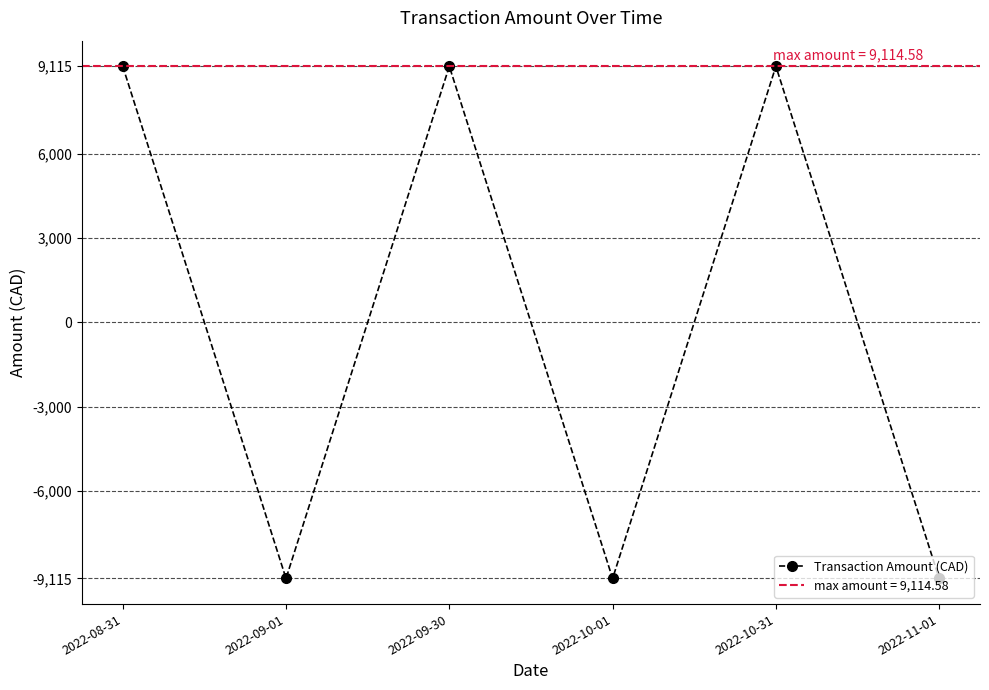

List the labels in order of value, largest first.

2022-08-31, 2022-09-30, 2022-10-31, 2022-09-01, 2022-10-01, 2022-11-01